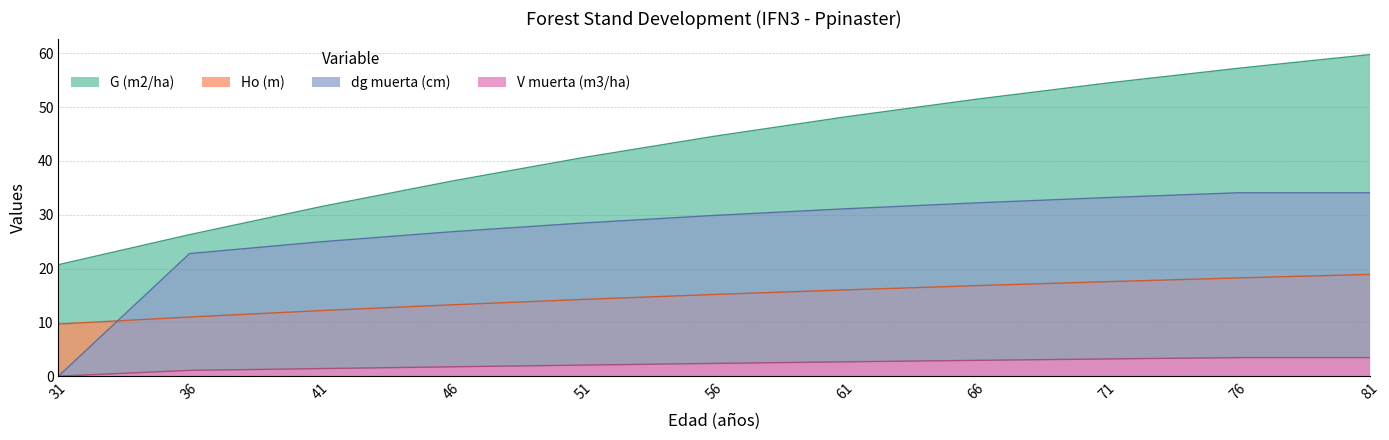

What are all the series names shown in the legend?

G (m2/ha), Ho (m), dg muerta (cm), V muerta (m3/ha)